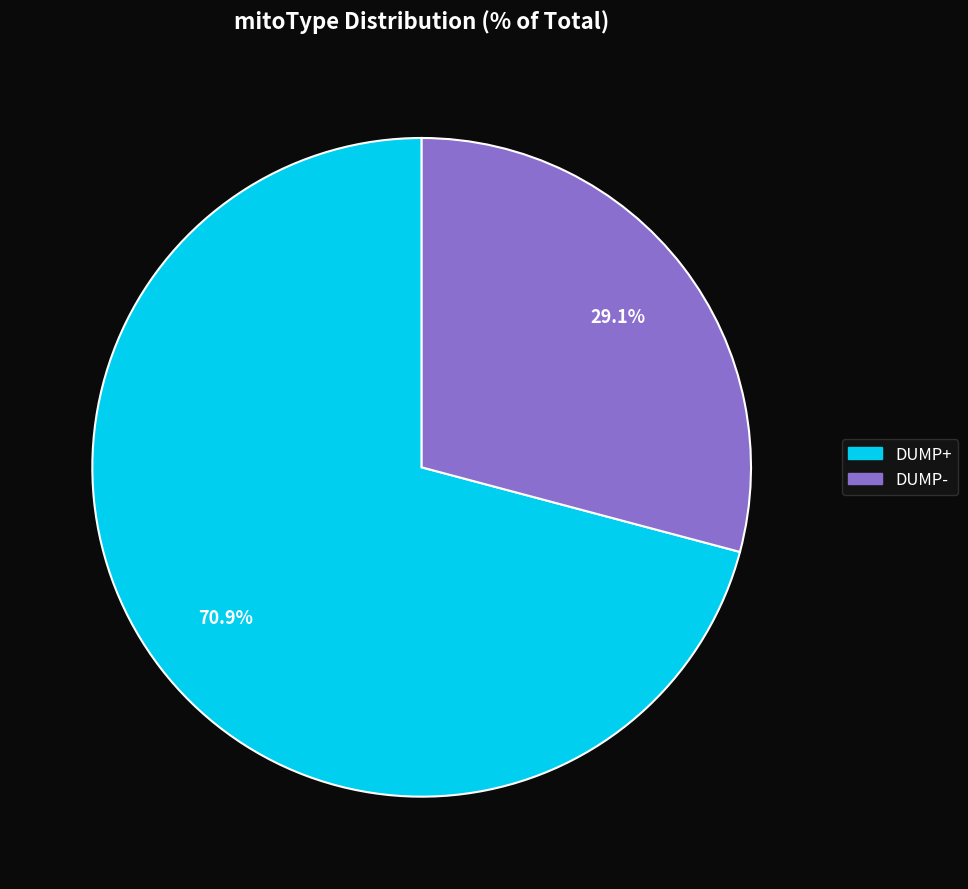

Which category has the biggest portion of the pie?

DUMP+